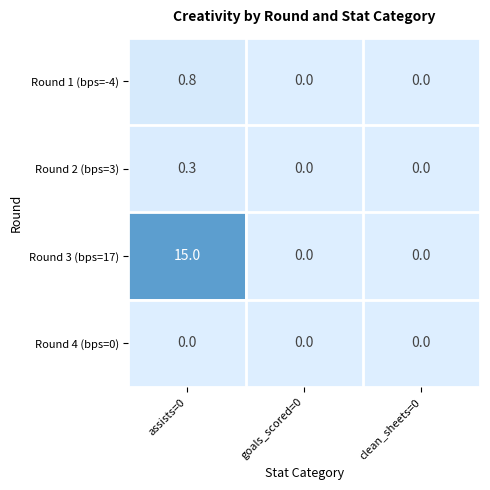

What is the difference between the maximum and minimum values in the Round 1 (bps=-4) series?

0.8